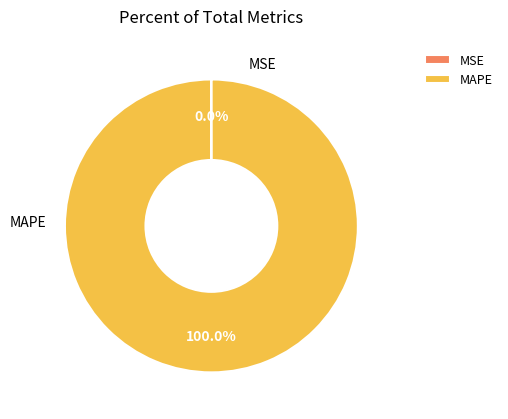

What is the change in value from MSE to MAPE?

+529.8